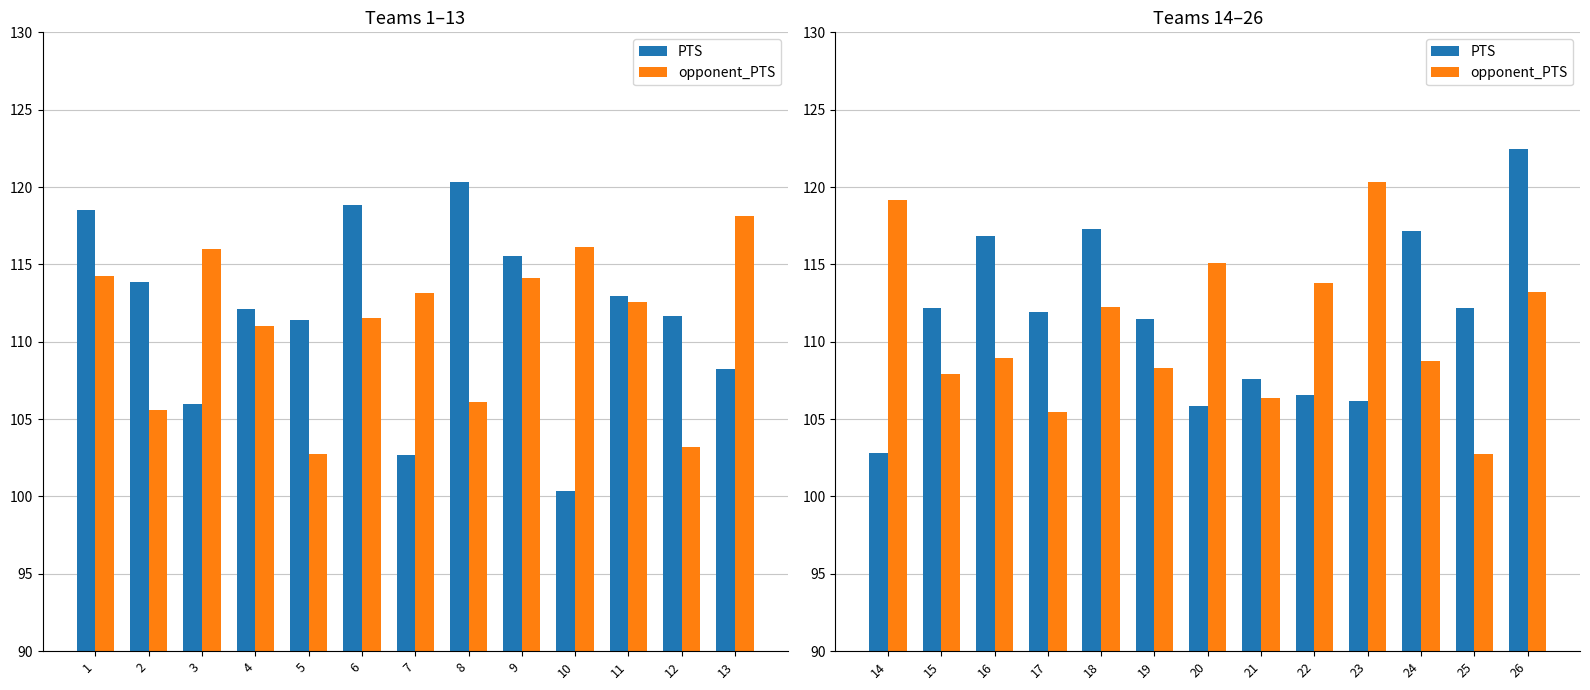

What is the minimum value for opponent_PTS?

102.8